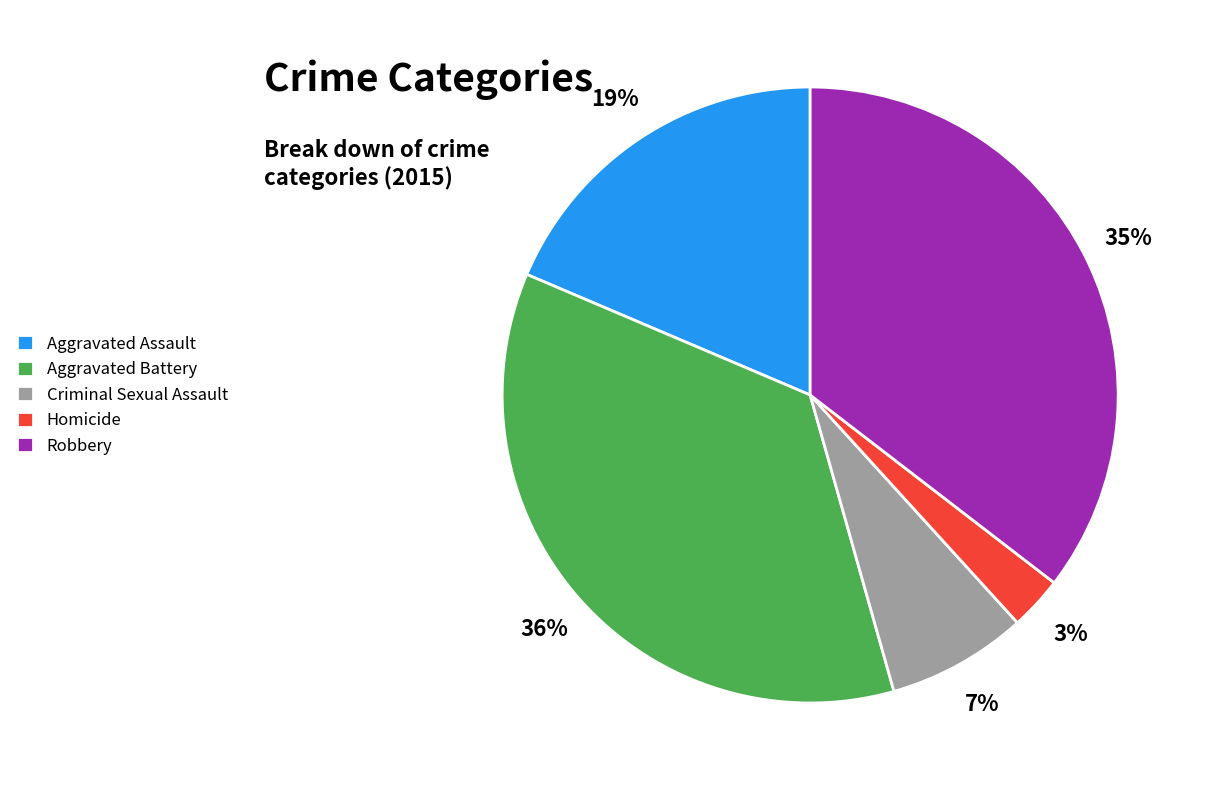

How many segments does this pie chart have?

5